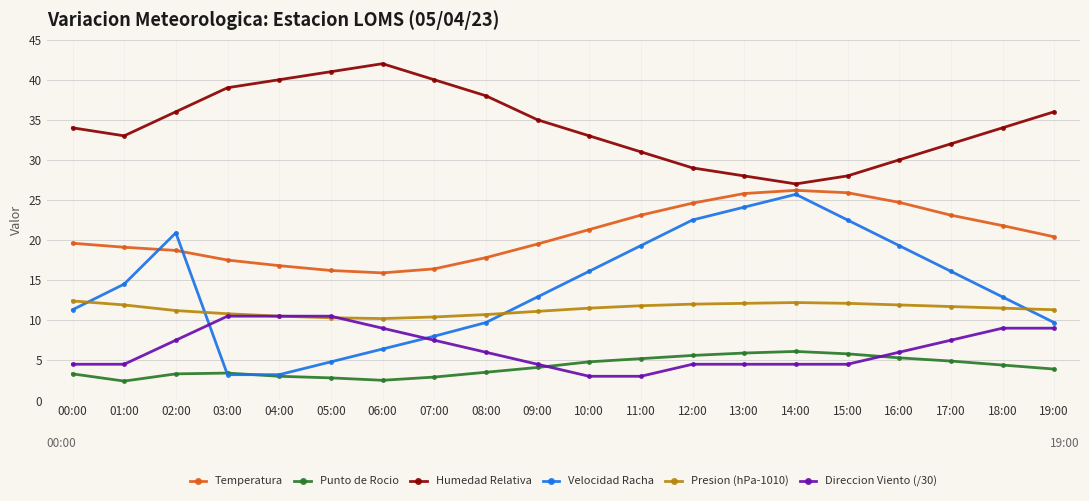

Between 08:00 and 14:00, which series saw the biggest shift?

Velocidad Racha